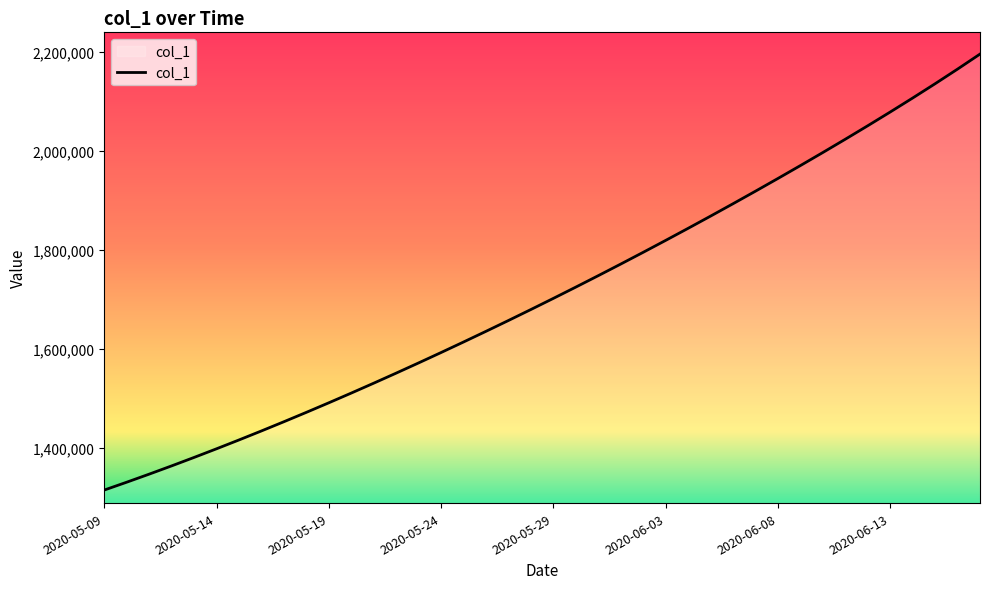

What is the smallest value displayed?

1315099.0